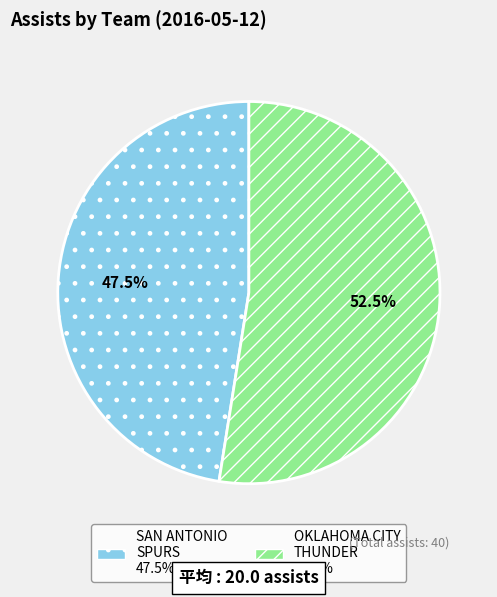

Is there any slice that represents more than half of the pie?

Yes